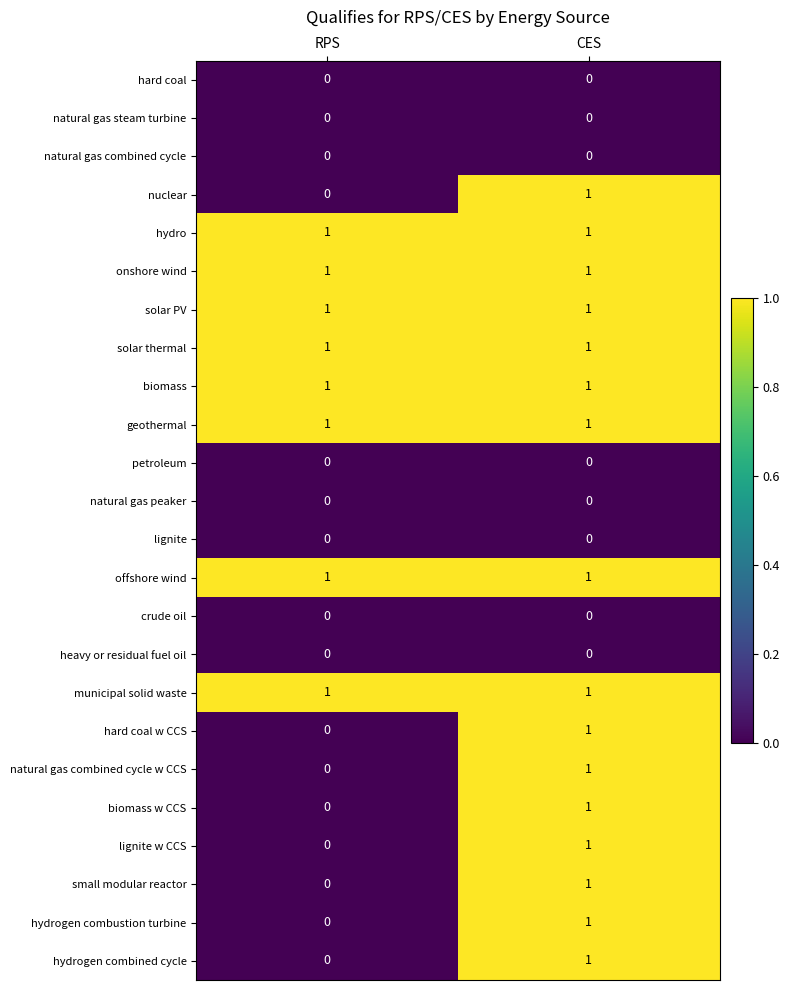

What is the total value across all series at CES?

16